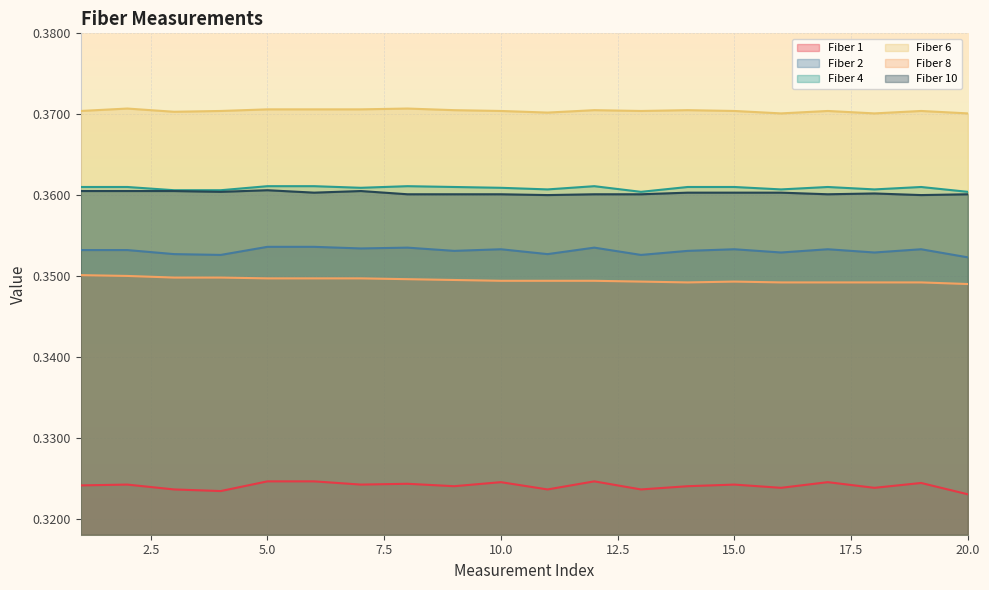

Which series changed the most between 4 and 5?

Fiber 1